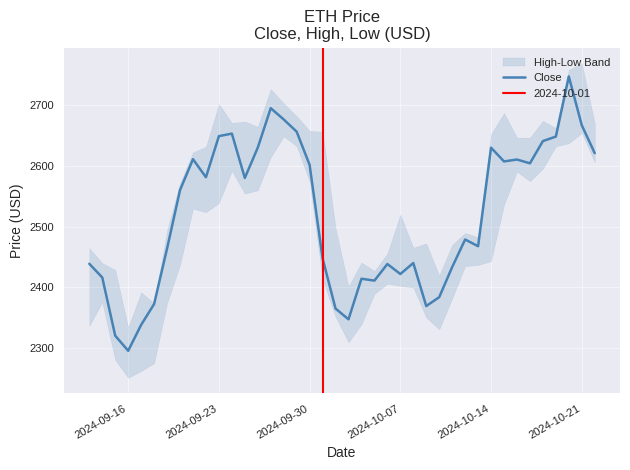

At which label does Close reach its minimum?

2024-09-16